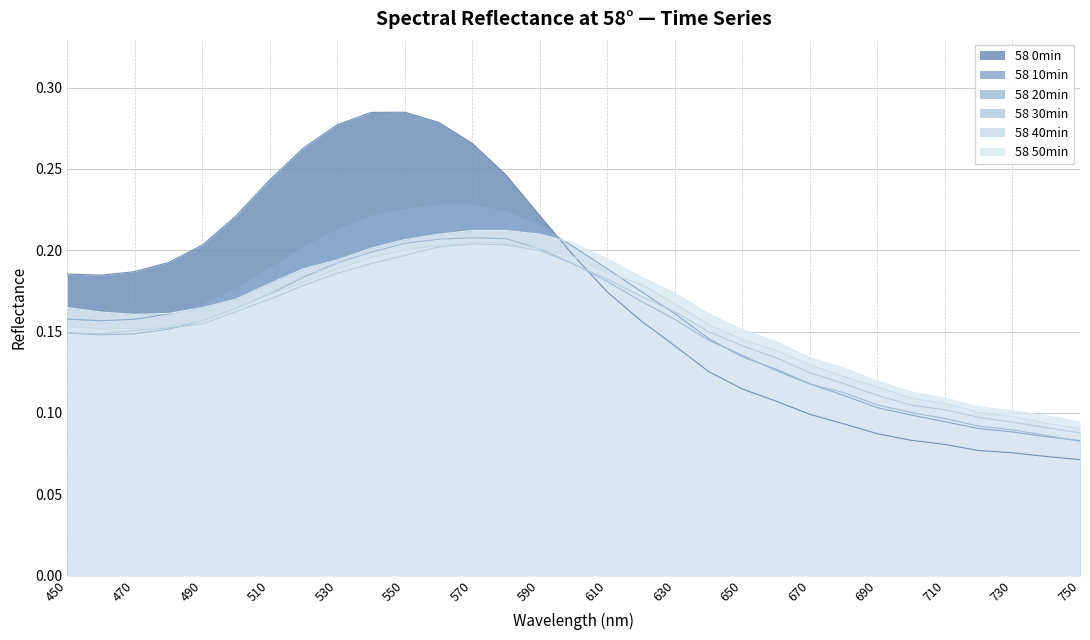

The 58 30min series shows 0.1 at 710. True or false?

True